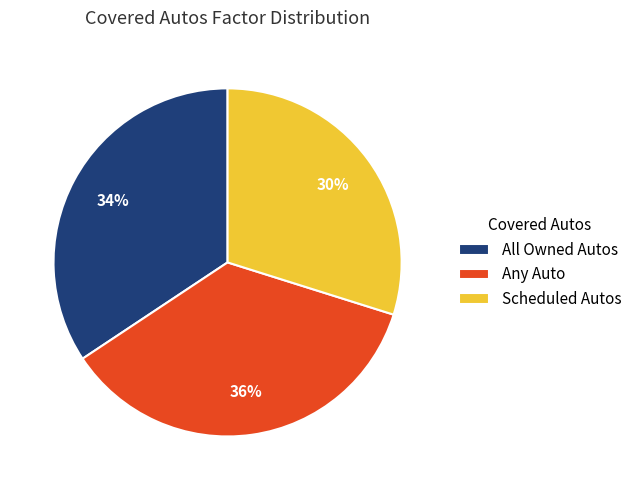

How many slices are in this pie chart?

3